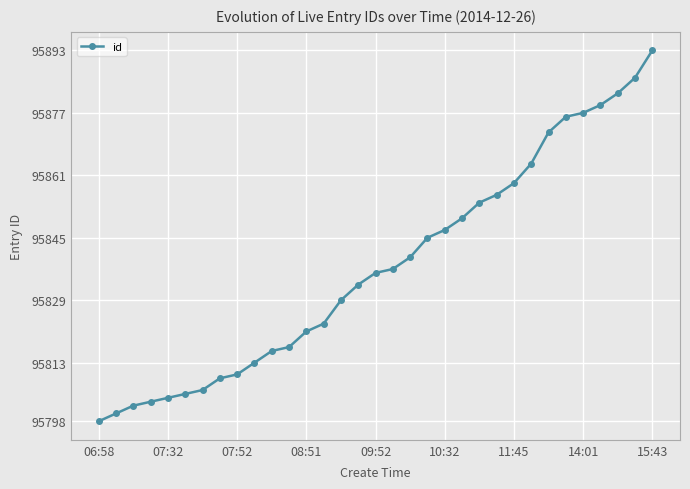

What is the difference between the second highest and second lowest values?

86